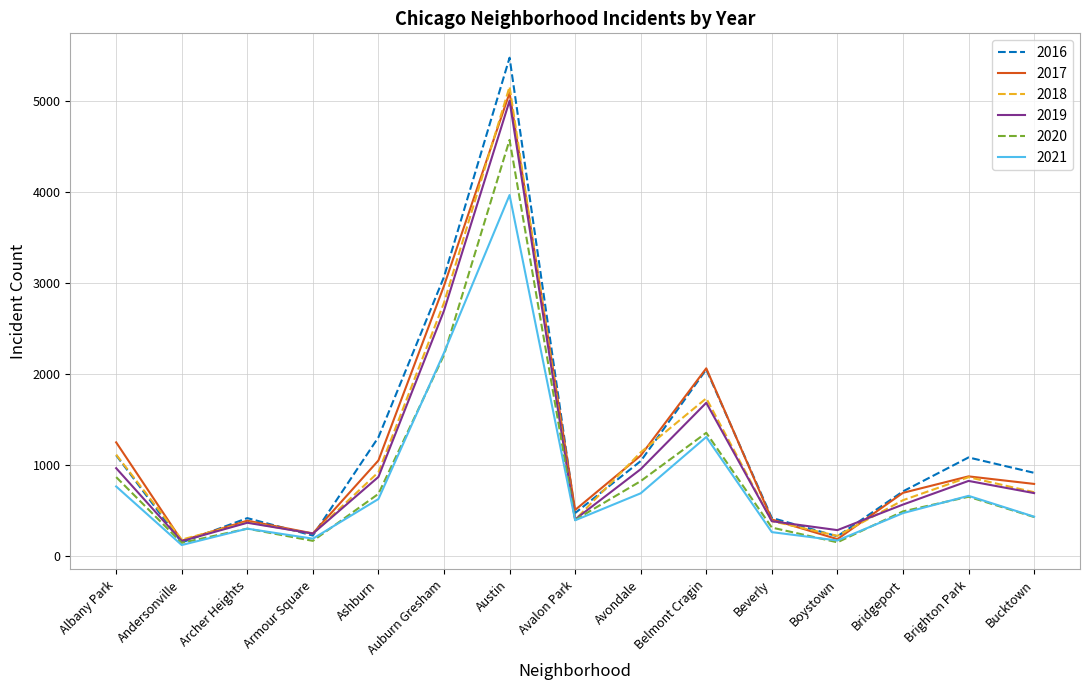

At which label is 2021 closest to 2047?

Auburn Gresham